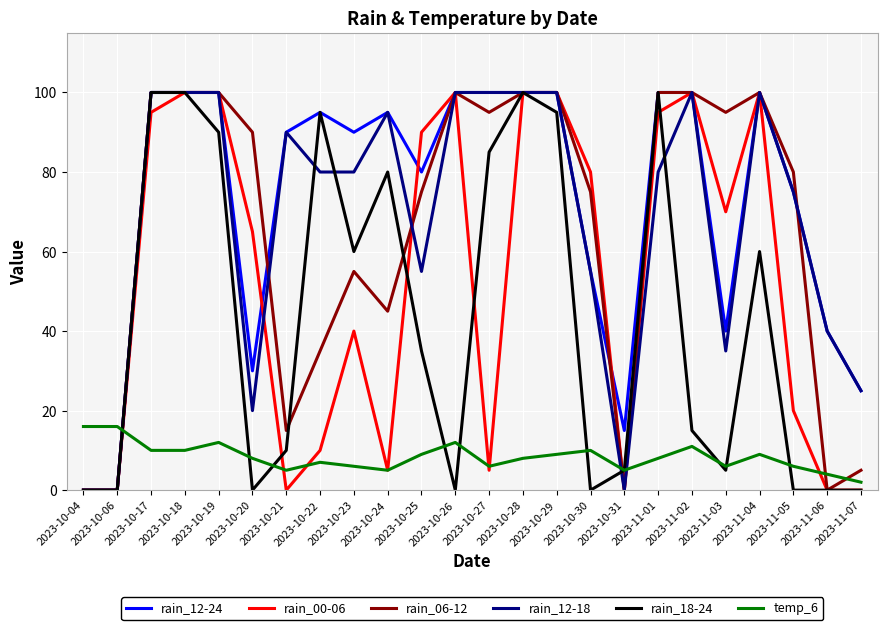

Reading right to left, extract all data points from this chart.

rain_12-24: 2023-11-07=25	2023-11-06=40	2023-11-05=75	2023-11-04=100	2023-11-03=40	2023-11-02=100	2023-11-01=100	2023-10-31=15	2023-10-30=55	2023-10-29=100	2023-10-28=100	2023-10-27=100	2023-10-26=100	2023-10-25=80	2023-10-24=95	2023-10-23=90	2023-10-22=95	2023-10-21=90	2023-10-20=30	2023-10-19=100	2023-10-18=100	2023-10-17=100	2023-10-06=0	2023-10-04=0
rain_00-06: 2023-11-07=0	2023-11-06=0	2023-11-05=20	2023-11-04=100	2023-11-03=70	2023-11-02=100	2023-11-01=95	2023-10-31=0	2023-10-30=80	2023-10-29=100	2023-10-28=100	2023-10-27=5	2023-10-26=100	2023-10-25=90	2023-10-24=5	2023-10-23=40	2023-10-22=10	2023-10-21=0	2023-10-20=65	2023-10-19=100	2023-10-18=100	2023-10-17=95	2023-10-06=0	2023-10-04=0
rain_06-12: 2023-11-07=5	2023-11-06=0	2023-11-05=80	2023-11-04=100	2023-11-03=95	2023-11-02=100	2023-11-01=100	2023-10-31=0	2023-10-30=75	2023-10-29=100	2023-10-28=100	2023-10-27=95	2023-10-26=100	2023-10-25=75	2023-10-24=45	2023-10-23=55	2023-10-22=35	2023-10-21=15	2023-10-20=90	2023-10-19=100	2023-10-18=100	2023-10-17=100	2023-10-06=0	2023-10-04=0
rain_12-18: 2023-11-07=25	2023-11-06=40	2023-11-05=75	2023-11-04=100	2023-11-03=35	2023-11-02=100	2023-11-01=80	2023-10-31=0	2023-10-30=55	2023-10-29=100	2023-10-28=100	2023-10-27=100	2023-10-26=100	2023-10-25=55	2023-10-24=95	2023-10-23=80	2023-10-22=80	2023-10-21=90	2023-10-20=20	2023-10-19=100	2023-10-18=100	2023-10-17=100	2023-10-06=0	2023-10-04=0
rain_18-24: 2023-11-07=0	2023-11-06=0	2023-11-05=0	2023-11-04=60	2023-11-03=5	2023-11-02=15	2023-11-01=100	2023-10-31=5	2023-10-30=0	2023-10-29=95	2023-10-28=100	2023-10-27=85	2023-10-26=0	2023-10-25=35	2023-10-24=80	2023-10-23=60	2023-10-22=95	2023-10-21=10	2023-10-20=0	2023-10-19=90	2023-10-18=100	2023-10-17=100	2023-10-06=0	2023-10-04=0
temp_6: 2023-11-07=2	2023-11-06=4	2023-11-05=6	2023-11-04=9	2023-11-03=6	2023-11-02=11	2023-11-01=8	2023-10-31=5	2023-10-30=10	2023-10-29=9	2023-10-28=8	2023-10-27=6	2023-10-26=12	2023-10-25=9	2023-10-24=5	2023-10-23=6	2023-10-22=7	2023-10-21=5	2023-10-20=8	2023-10-19=12	2023-10-18=10	2023-10-17=10	2023-10-06=16	2023-10-04=16